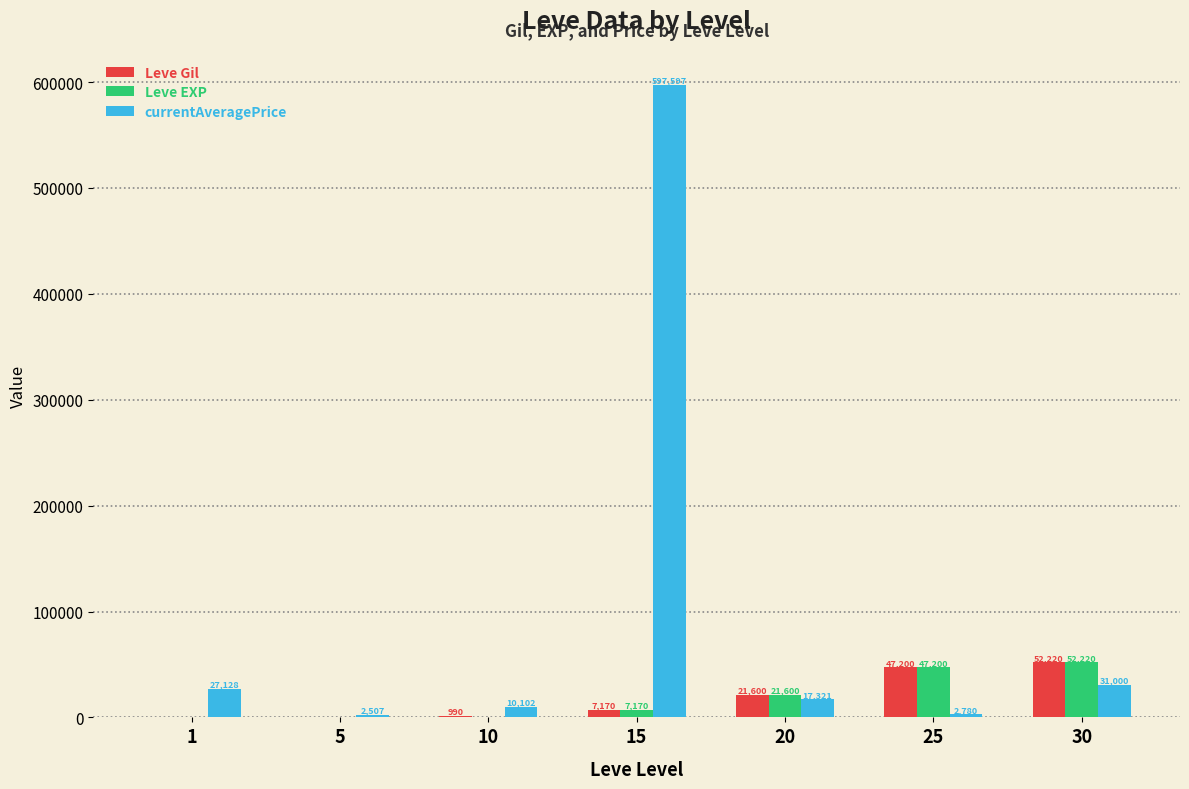

Where is Leve Gil nearest to the value 26190?

20